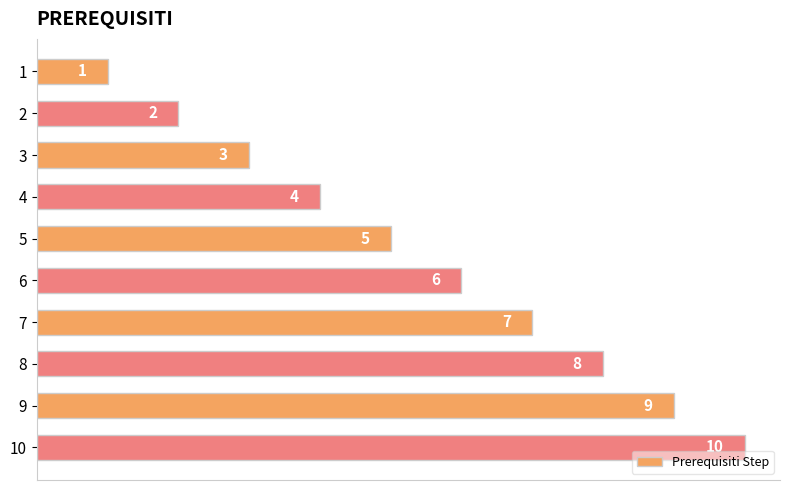

What is the change in value from 6 to 7?

+1